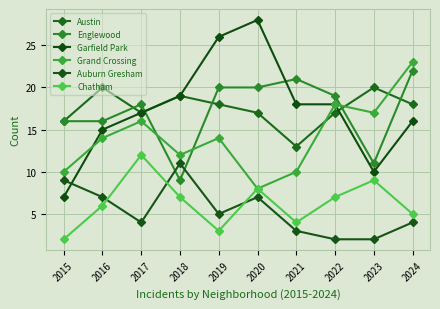

Is it true that Austin equals 17 at 2020?

True